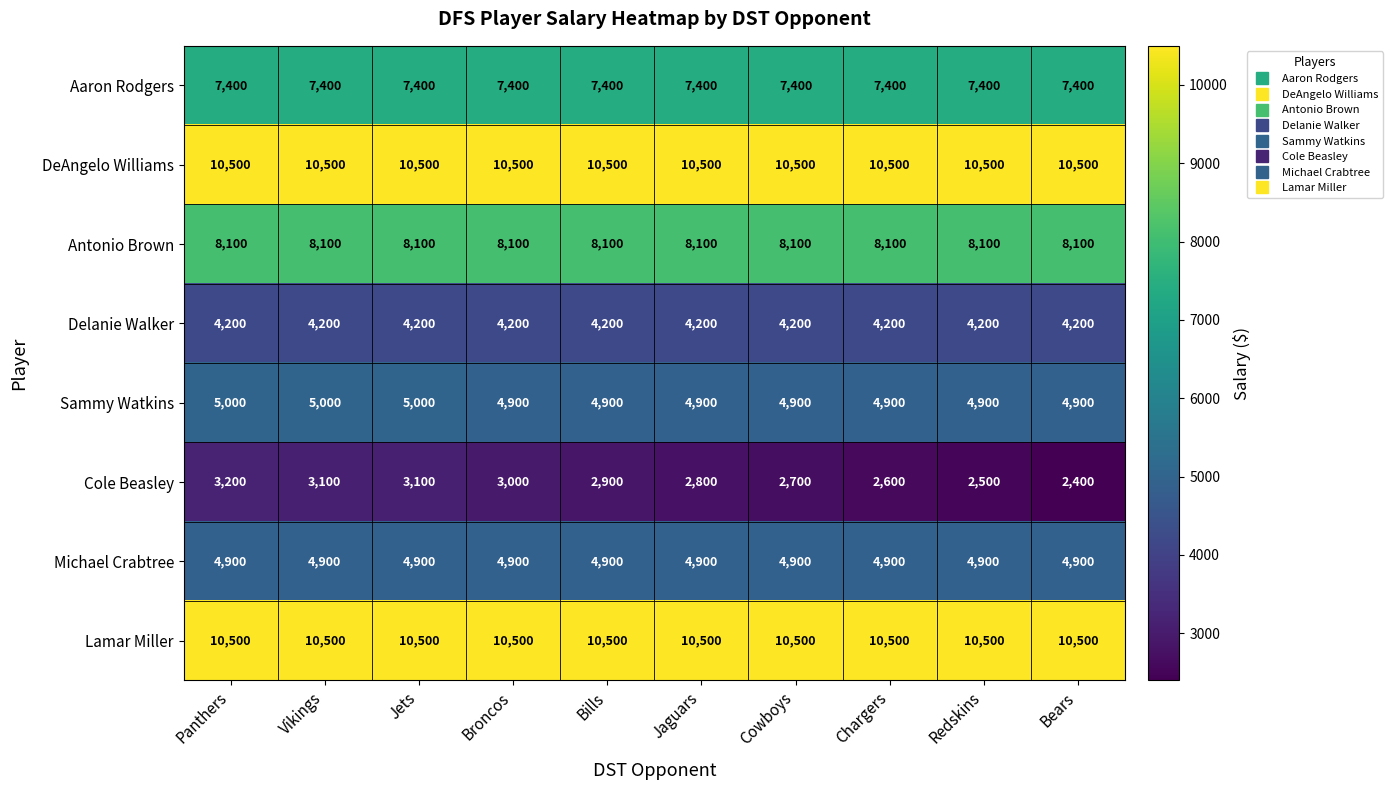

What is the difference between the highest and lowest values at Chargers?

7900